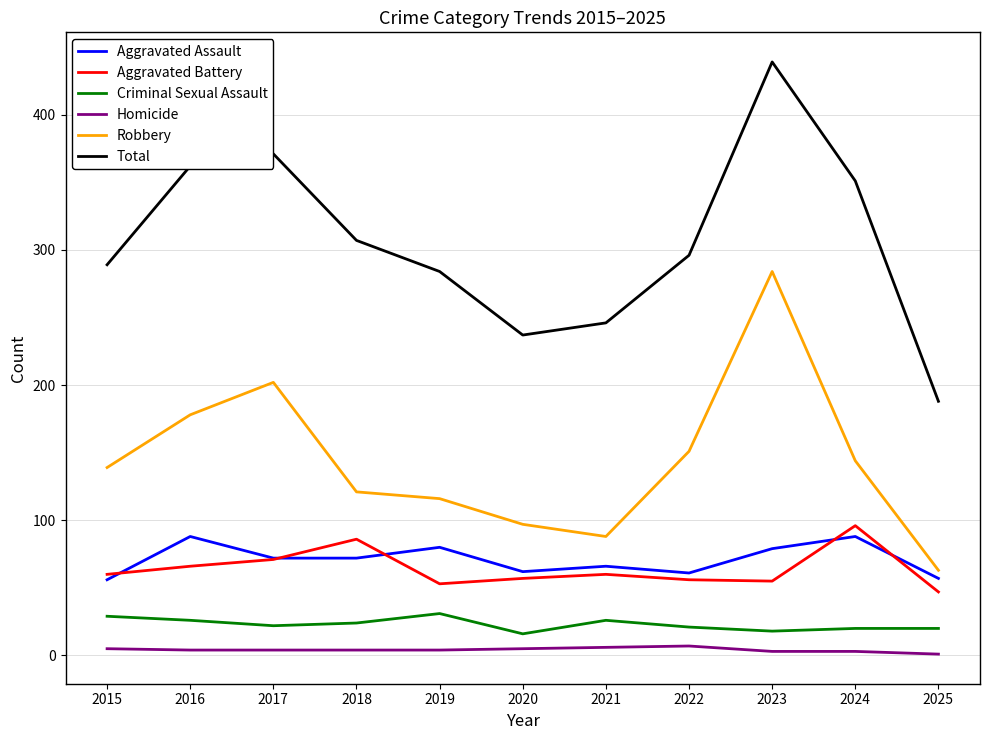

The Aggravated Assault series shows 61 at 2022. True or false?

True